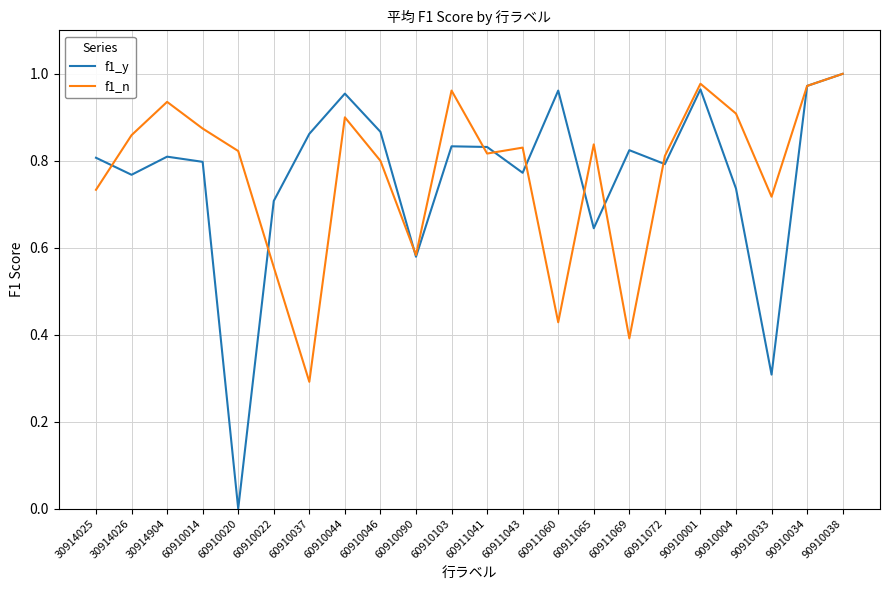

In f1_n, how many points are lower than both neighbors (excluding endpoints)?

6